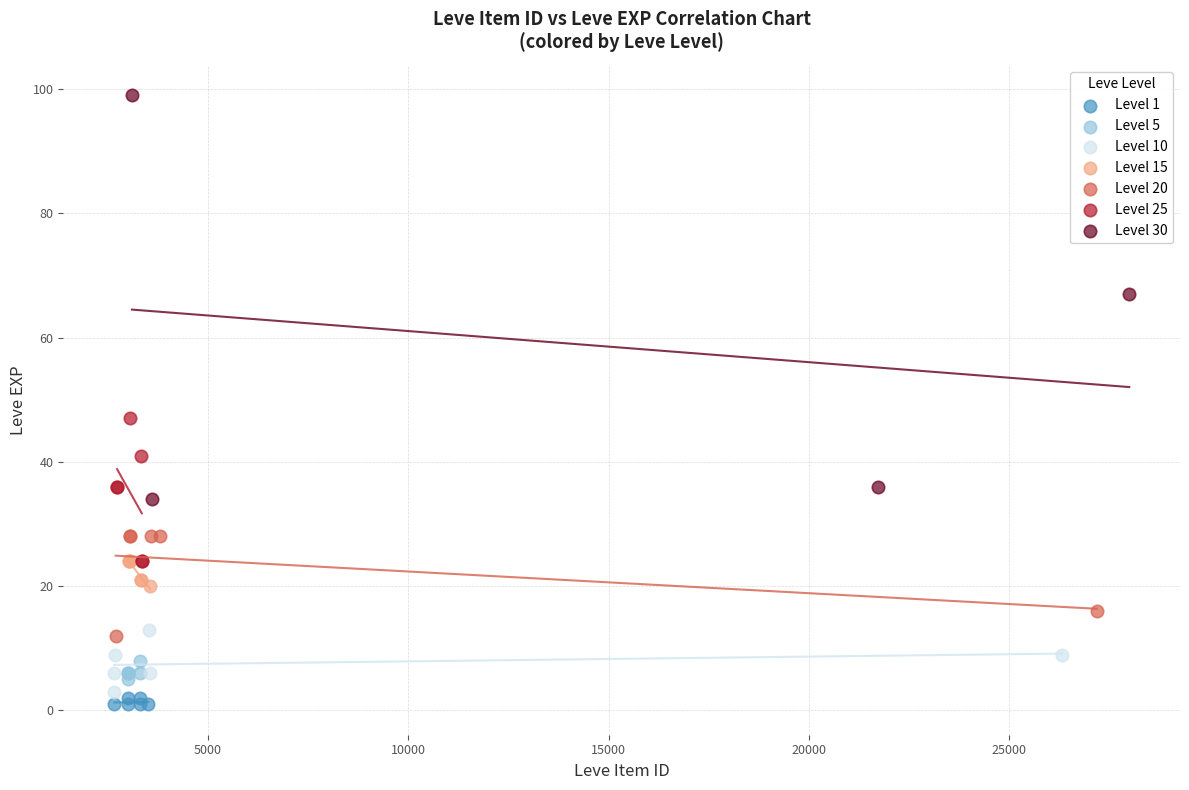

Which series contains the highest Y value?

Level 30